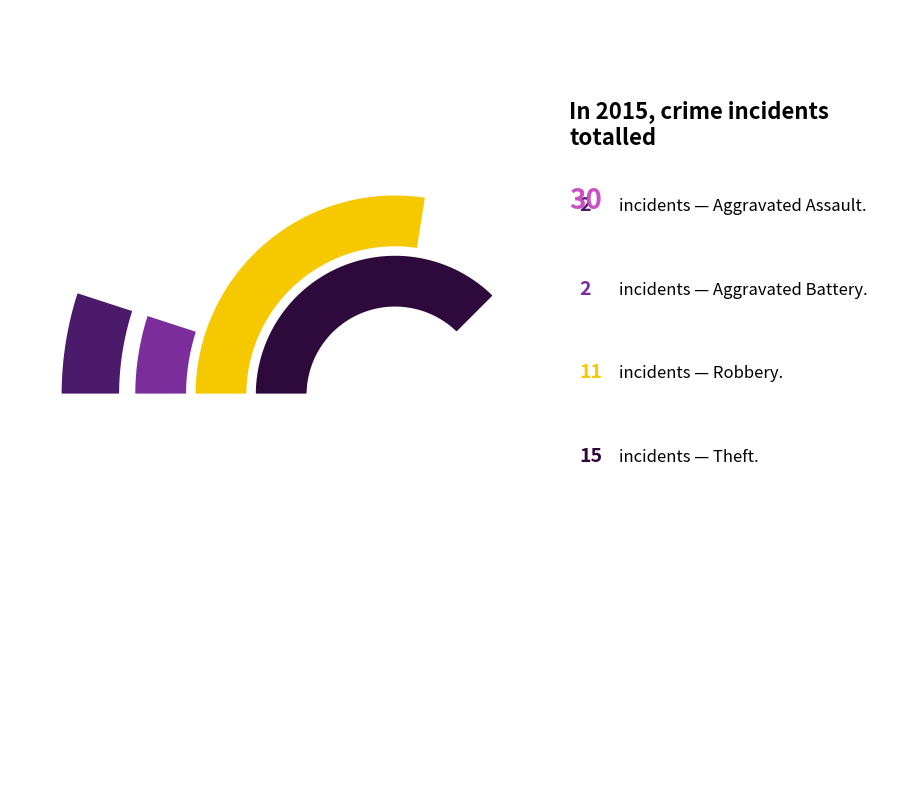

Which category has the smallest portion of the pie?

Aggravated Assault